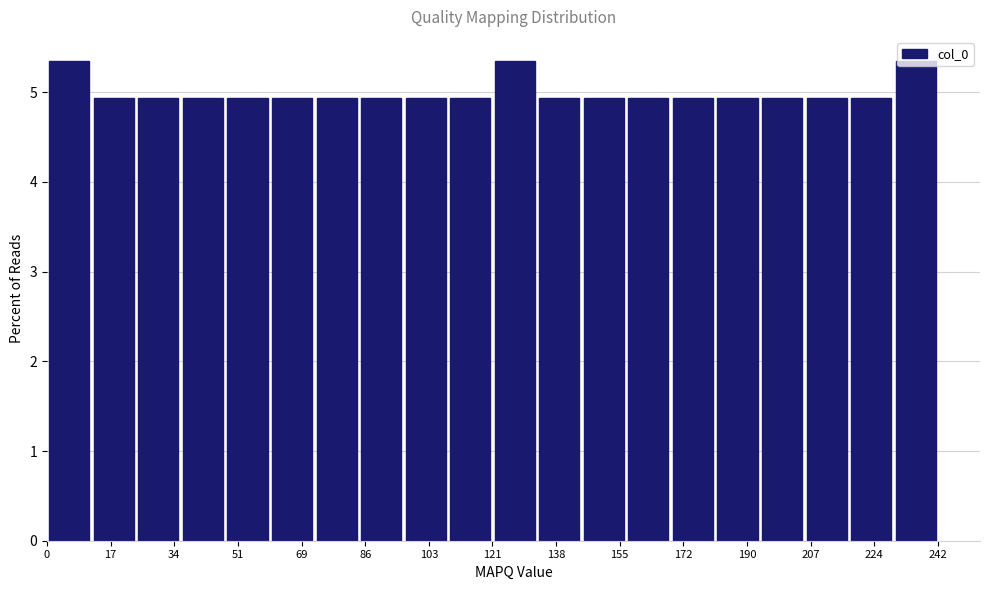

What is the height of the bar covering 60 to 72 on the x-axis? Neither the bar edges nor the heights are printed on the chart, so give them approximately, as read against the axes.

4.9